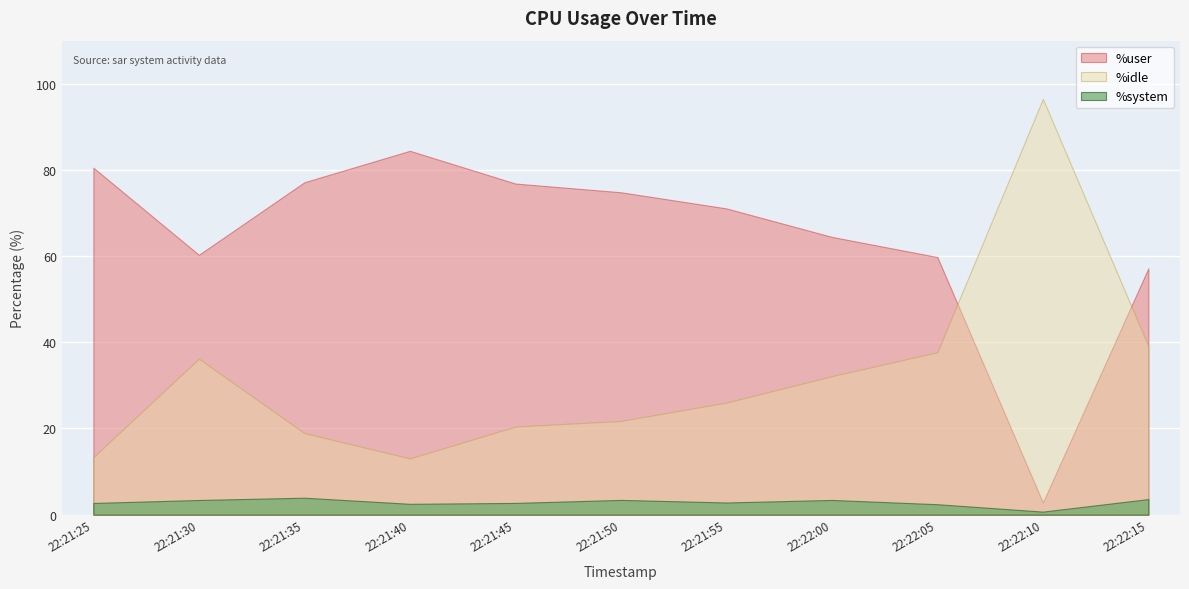

After their last crossing, which series has the higher values: %idle or %user?

%user